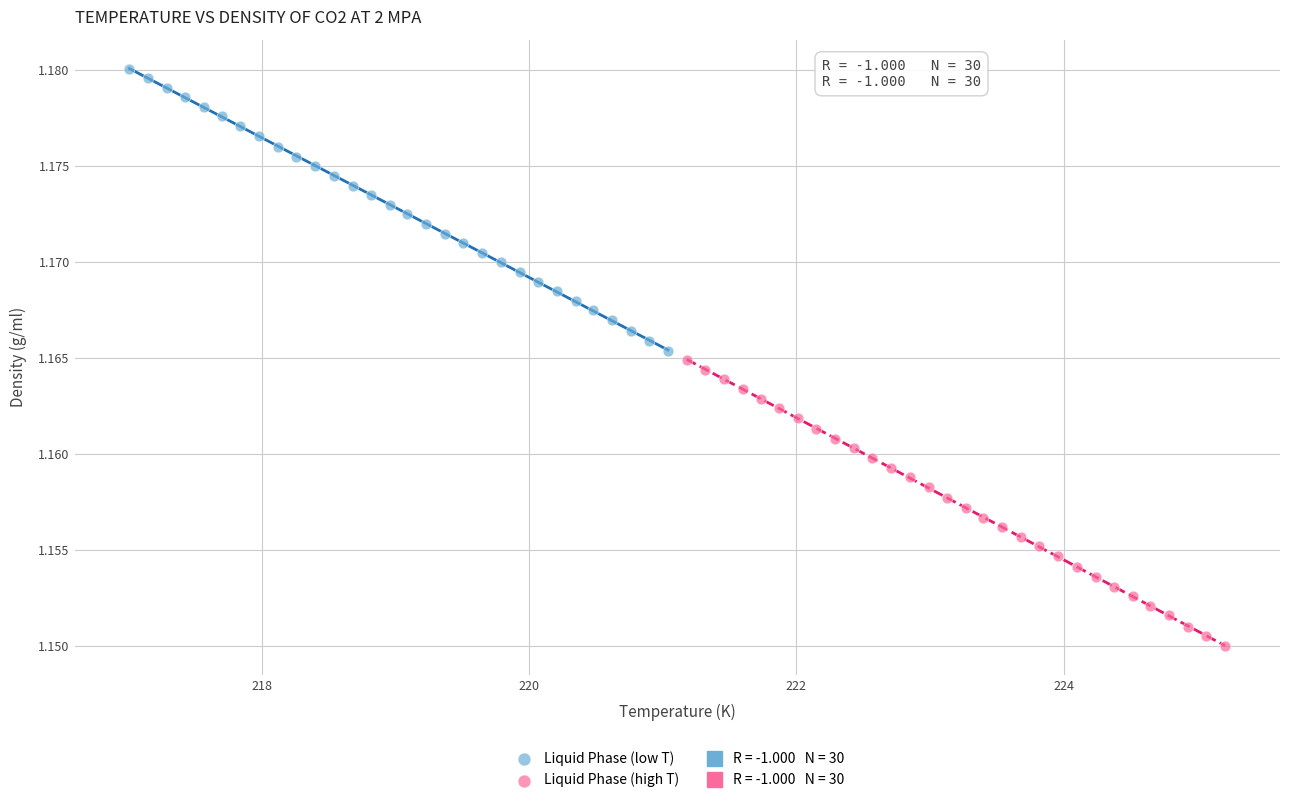

Which series has the widest spread of Y values?

Liquid Phase (high T)